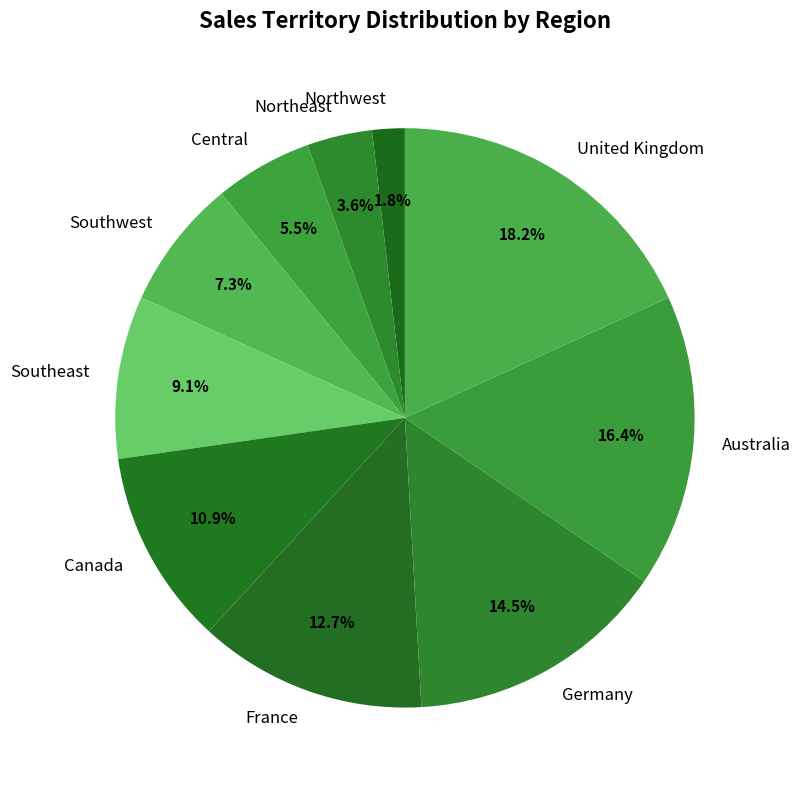

To the nearest percent, what is the difference between the largest and smallest slice percentages?

16%